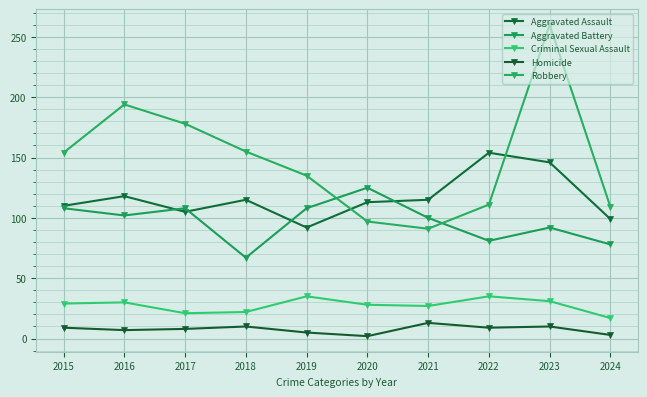

What is the lowest value of the Homicide series?

2